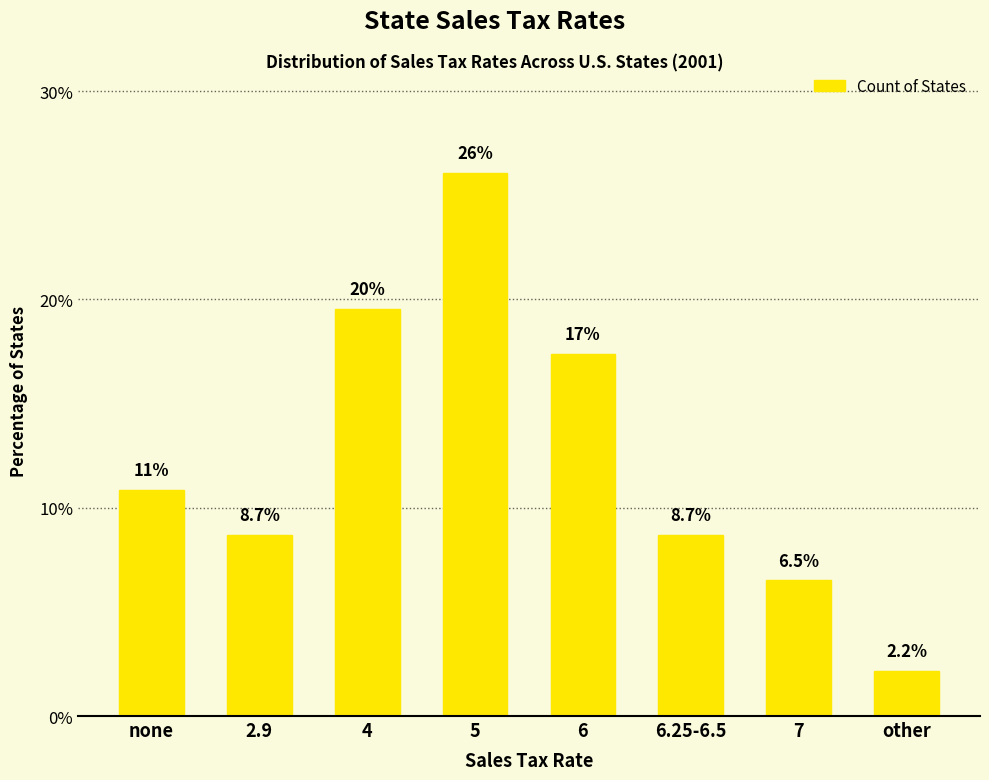

Where does the data first go above 10?

none